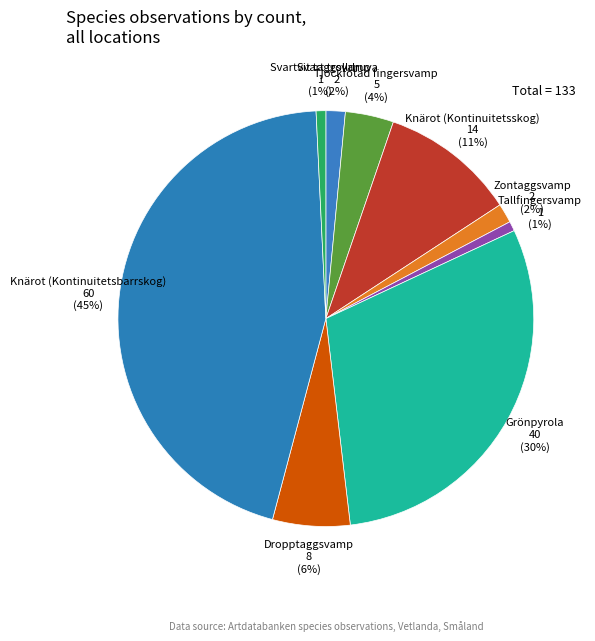

What percentage is the Zontaggsvamp slice, to the nearest percent?

2%